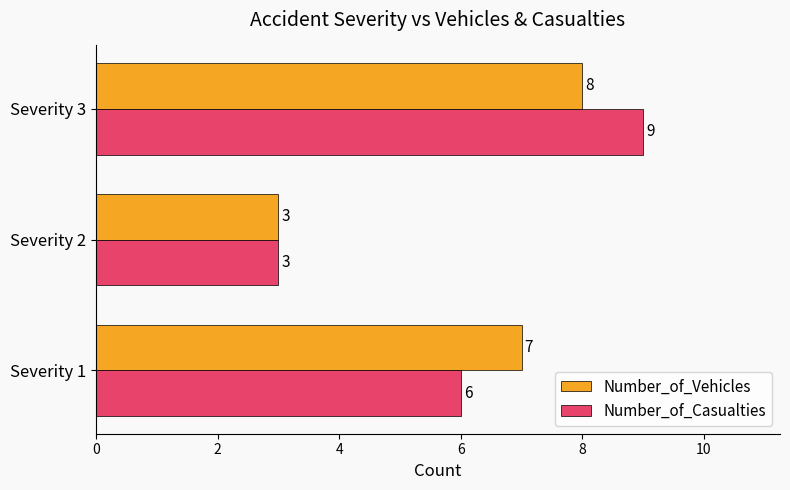

How many Number_of_Casualties values are between 3 and 9?

3